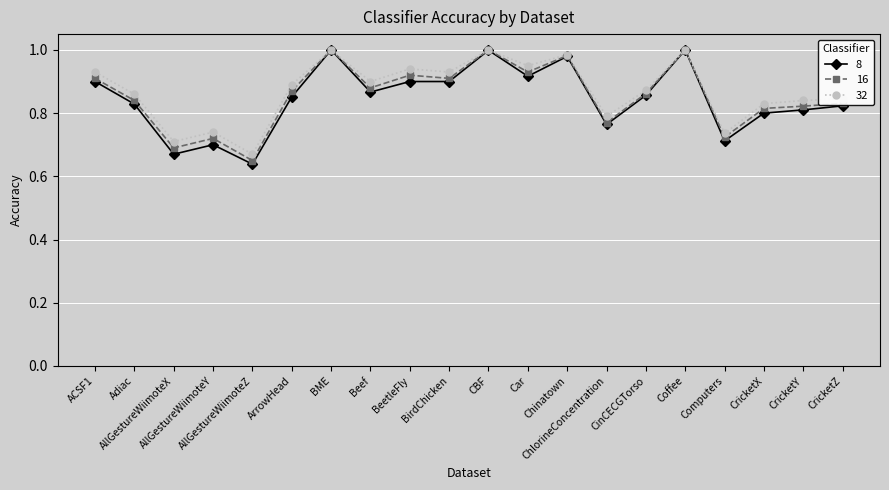

Is it true that 8 equals 0.3 at Coffee?

False